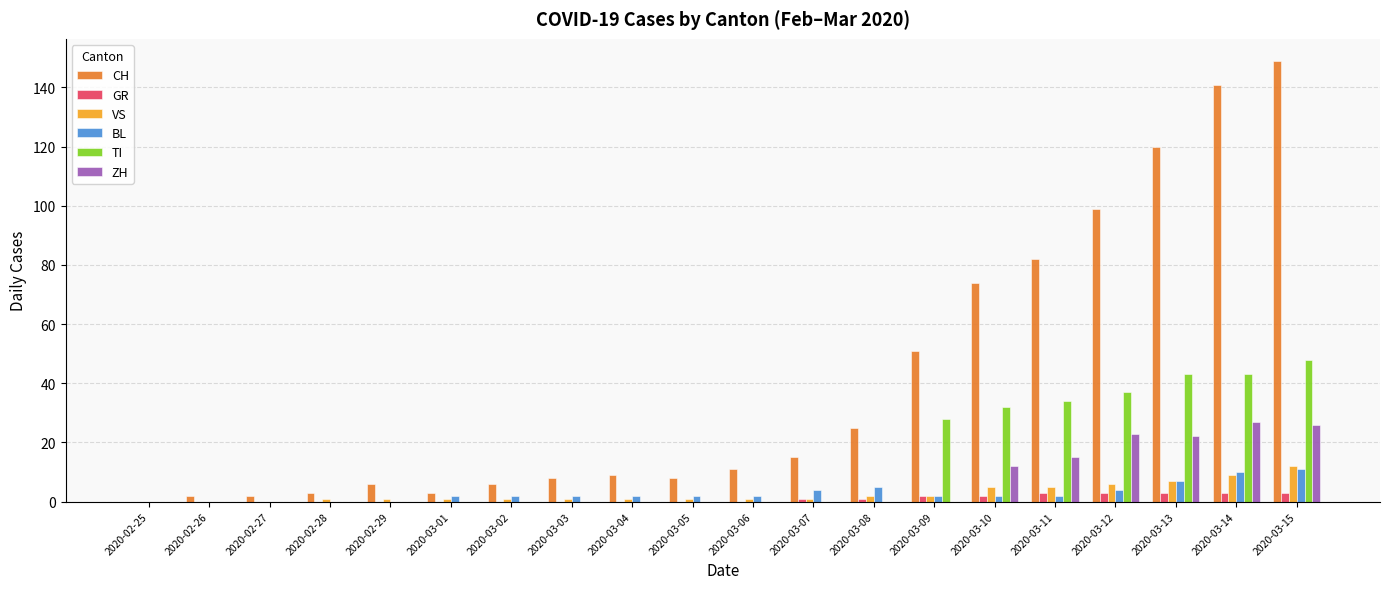

At which label does TI reach its peak?

2020-03-15